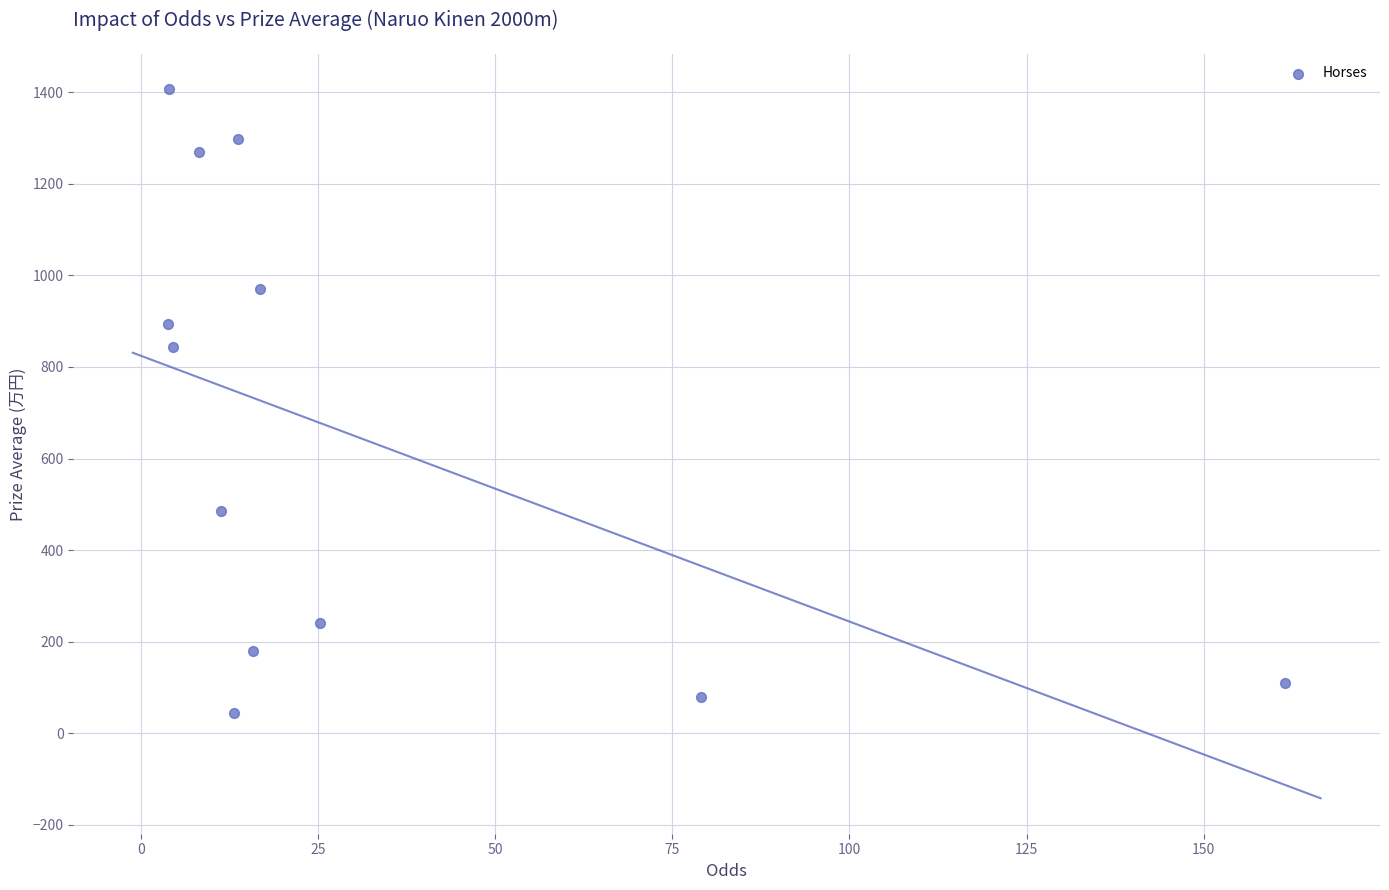

What Y value in the scatter plot is closest to 725?

843